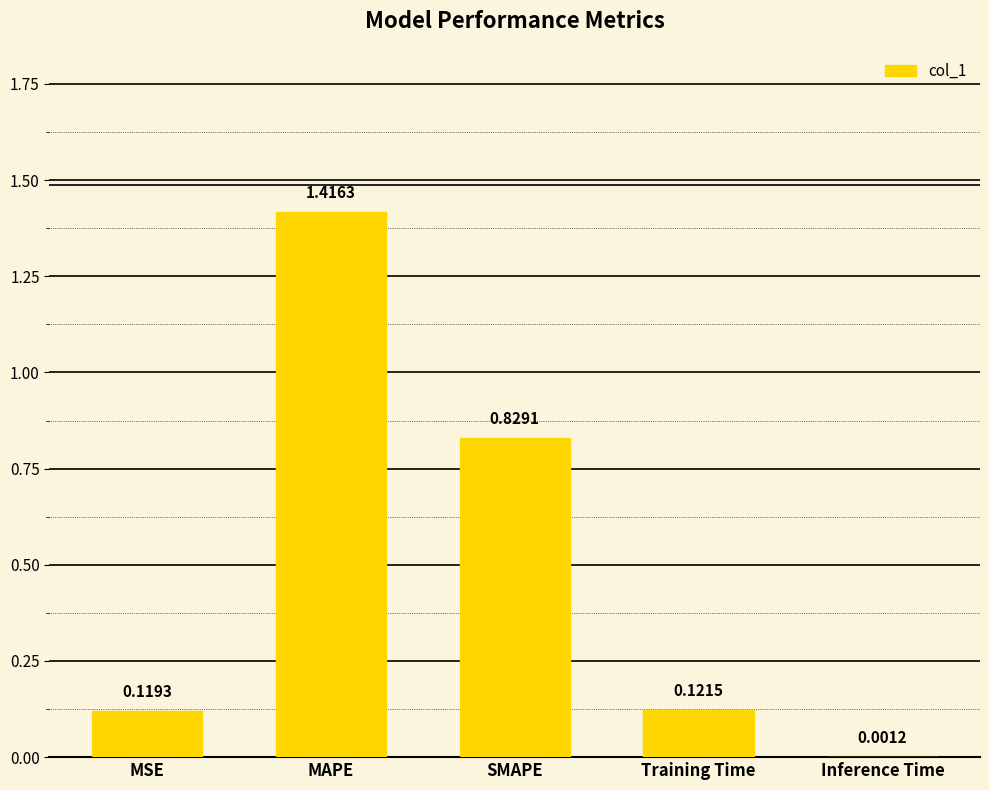

What is the sum of all values?

2.5